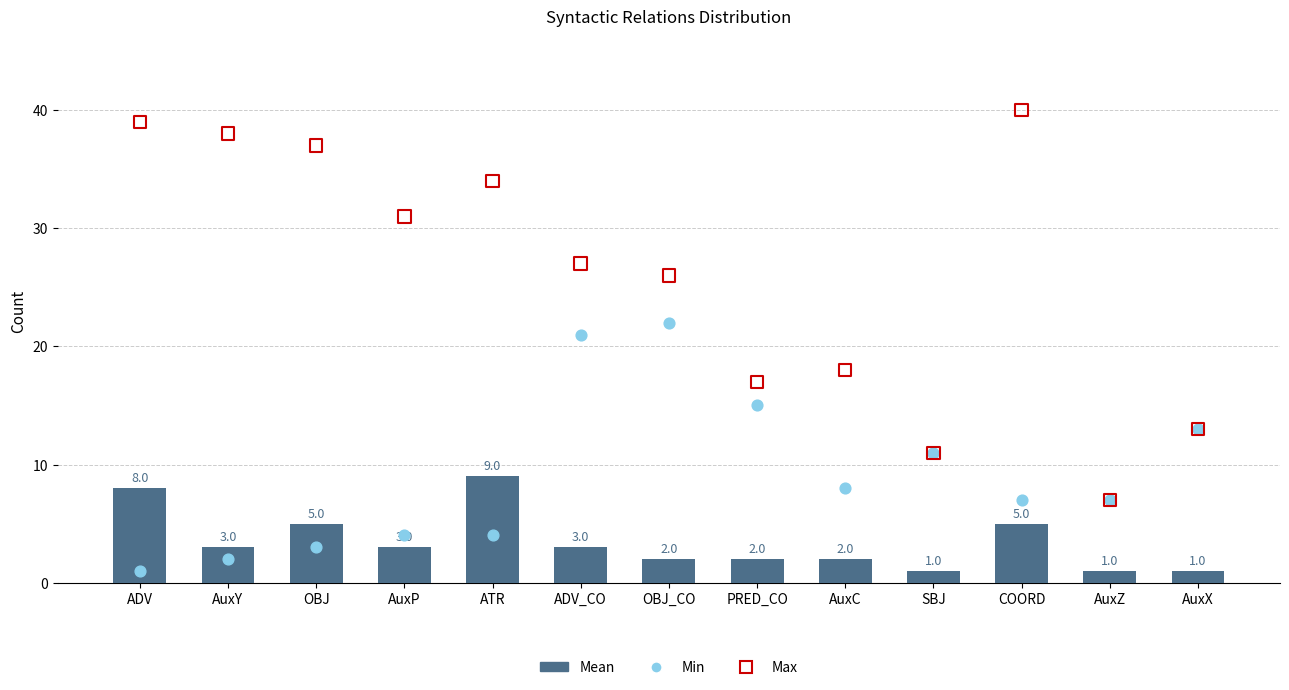

Which series reaches the maximum Y coordinate?

Max